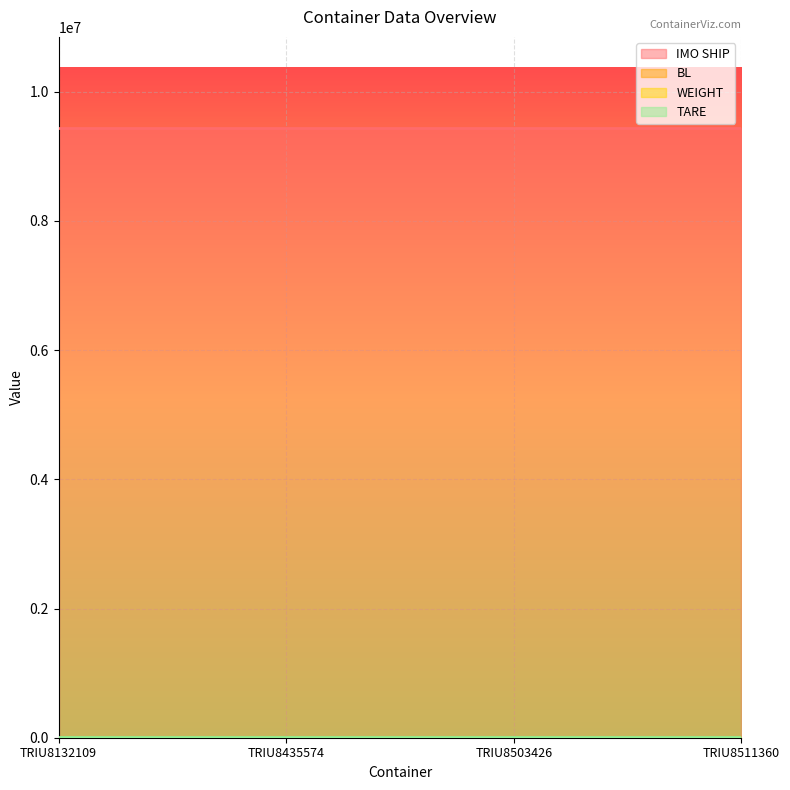

Between TRIU8132109 and TRIU8511360, which series saw the biggest shift?

IMO SHIP